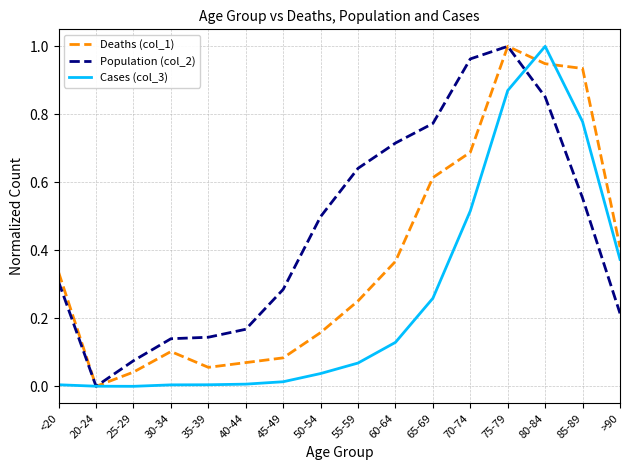

Between 35-39 and 85-89, which series saw the biggest shift?

Deaths (col_1)